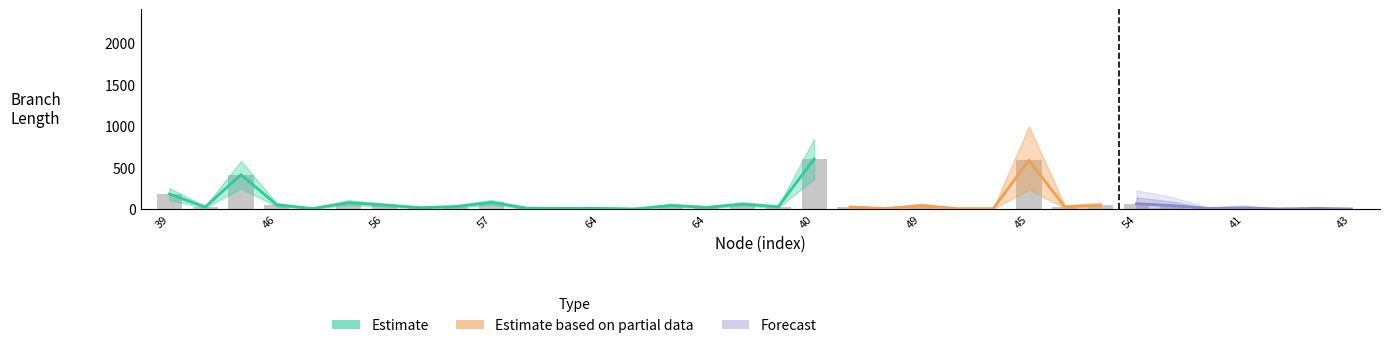

What is the sum of the values at 47 and 57?

155.2